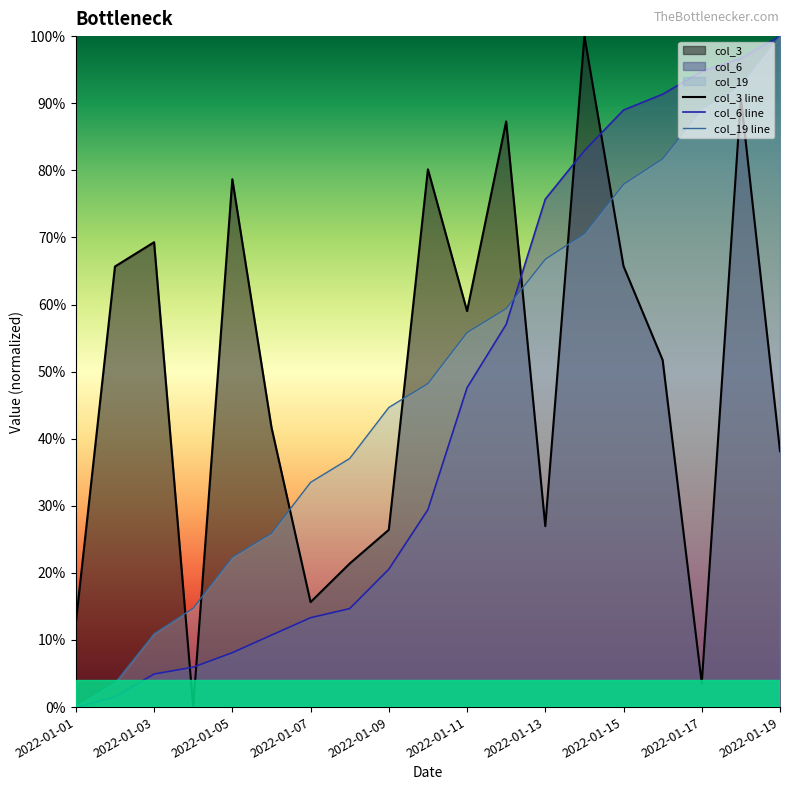

Between 10 and 15, which series saw the biggest shift?

col_6 line